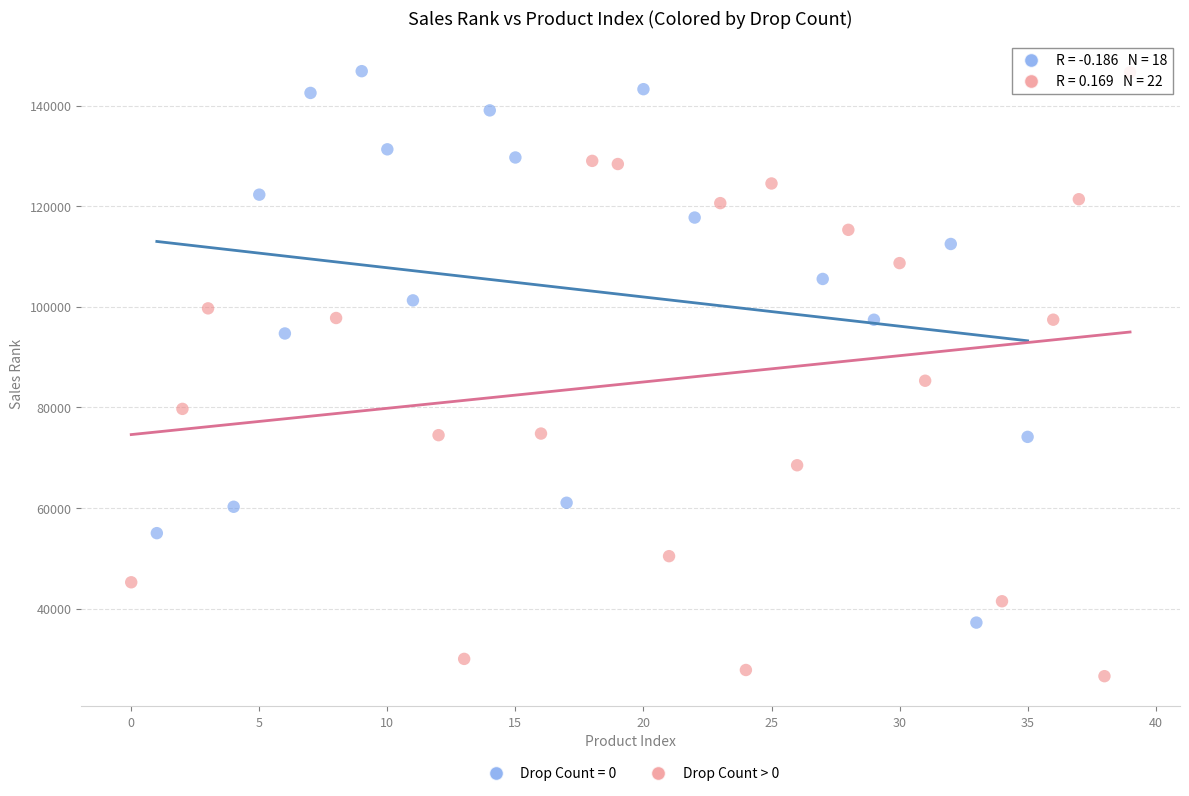

Which series reaches the minimum Y coordinate?

Drop Count > 0